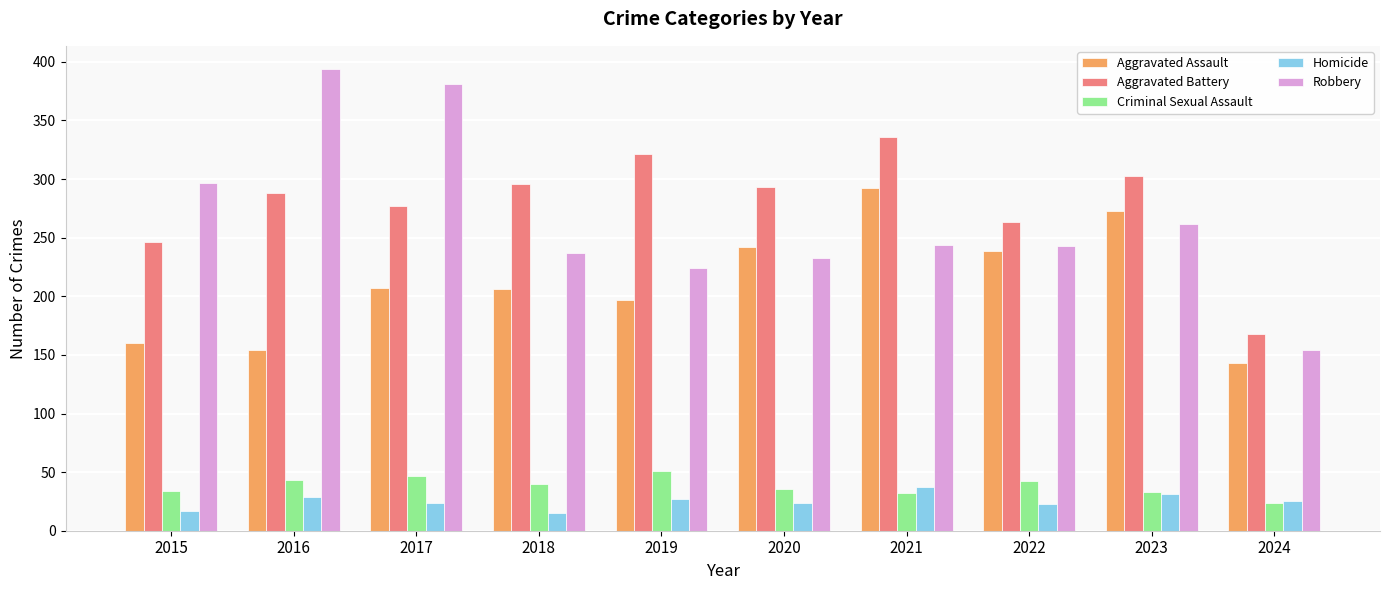

What is the difference between the highest and lowest values at 2024?

144